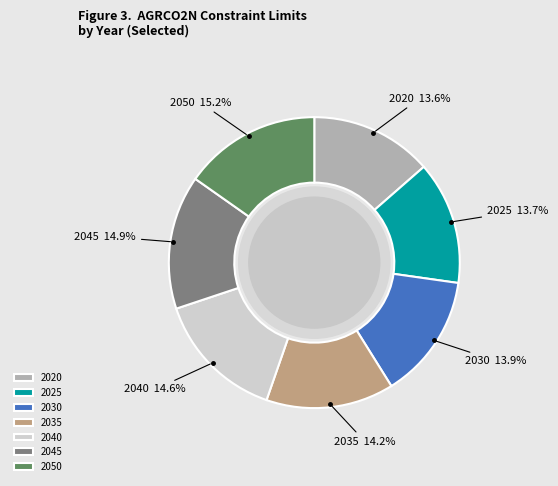

What is the ratio of the value at 2050 to the value at 2030?

1.1